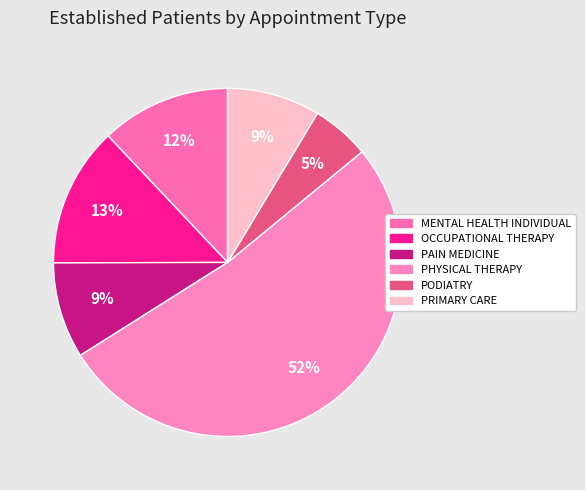

The PHYSICAL THERAPY slice represents 66% of the pie. True or false?

False